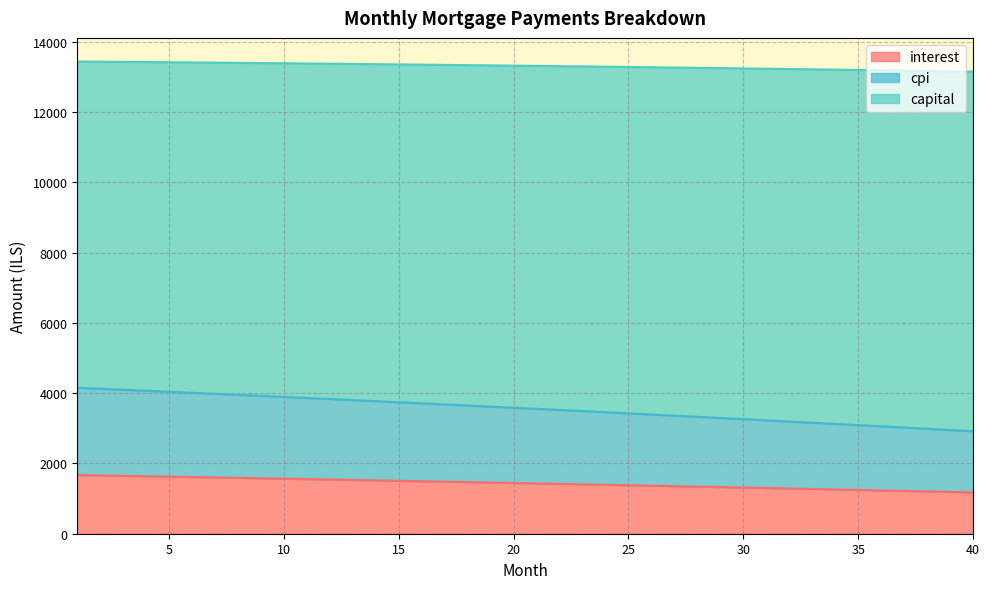

At how many categories does at least one series exceed 4208?

40